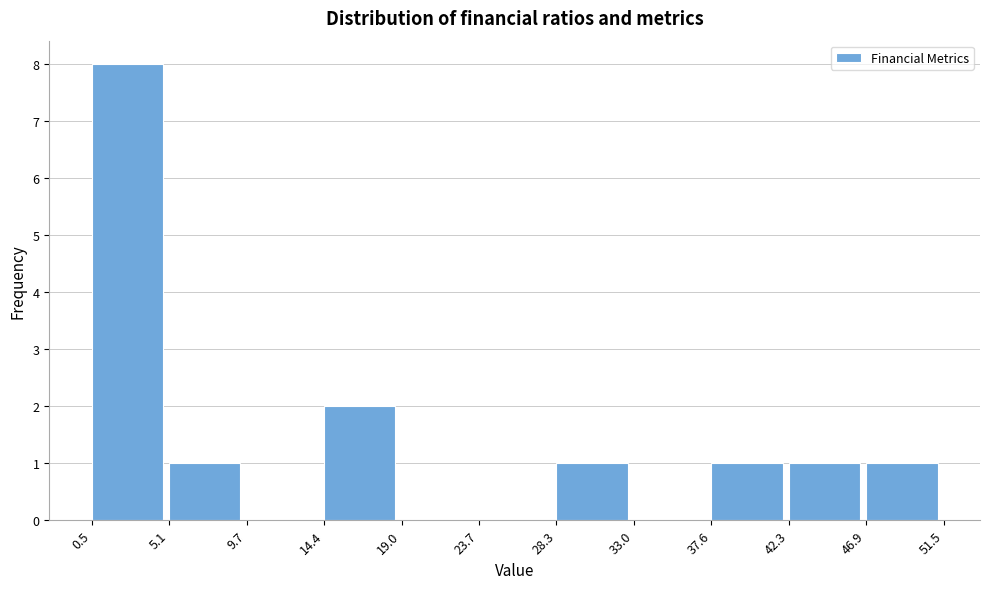

Reading left to right, list every bar in this chart as the range it spans on the x-axis followed by its height. The values are not printed on the chart, so give them approximately, as read against the axis.

0.5 to 5.1: 8
5.1 to 9.7: 1
9.7 to 14.4: 0
14.4 to 19.0: 2
19.0 to 23.7: 0
23.7 to 28.3: 0
28.3 to 33.0: 1
33.0 to 37.6: 0
37.6 to 42.3: 1
42.3 to 46.9: 1
46.9 to 51.5: 1